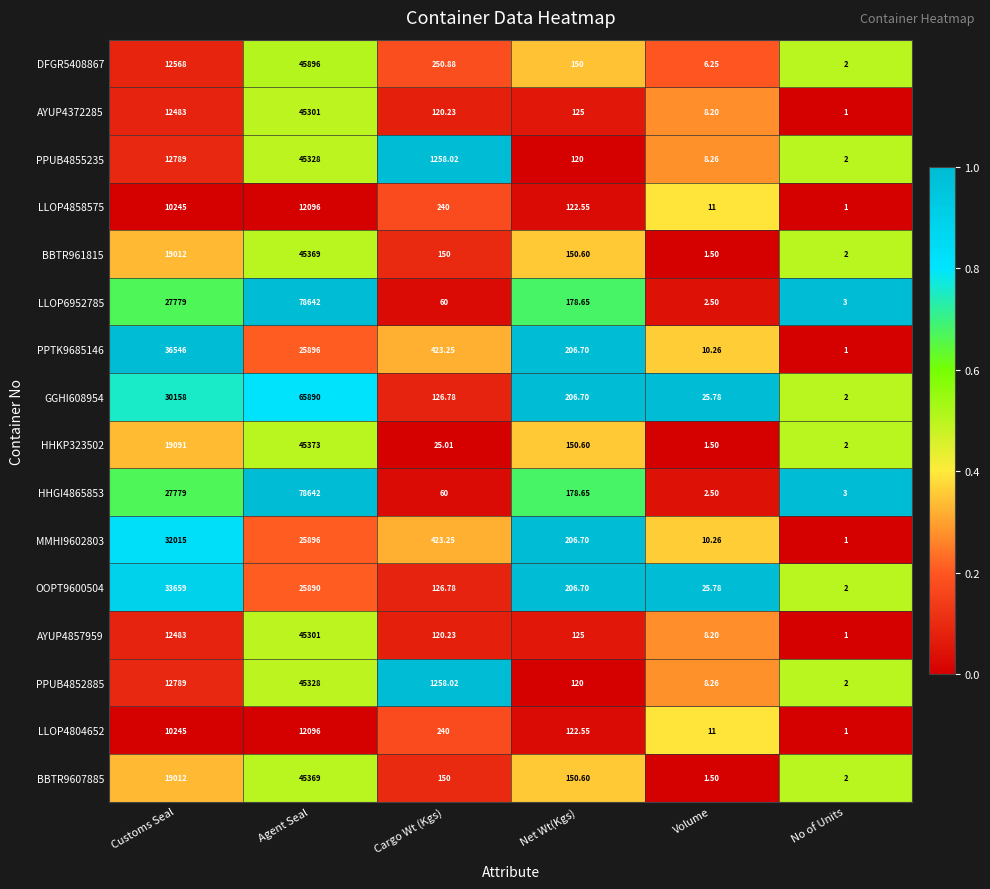

Which series changed the most between Customs Seal and No of Units?

PPTK9685146